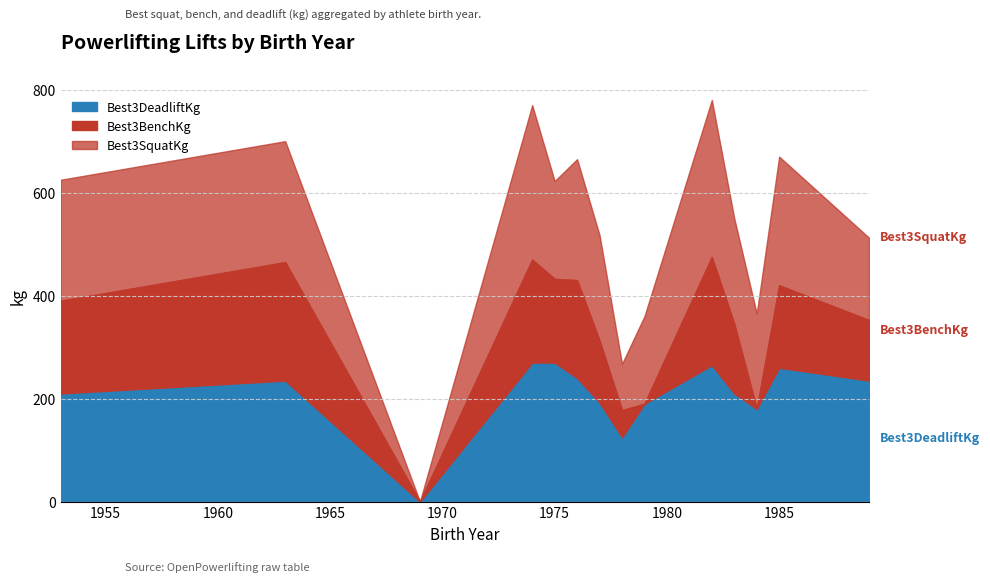

What is the approximate value of Best3DeadliftKg at 1979?

190.0